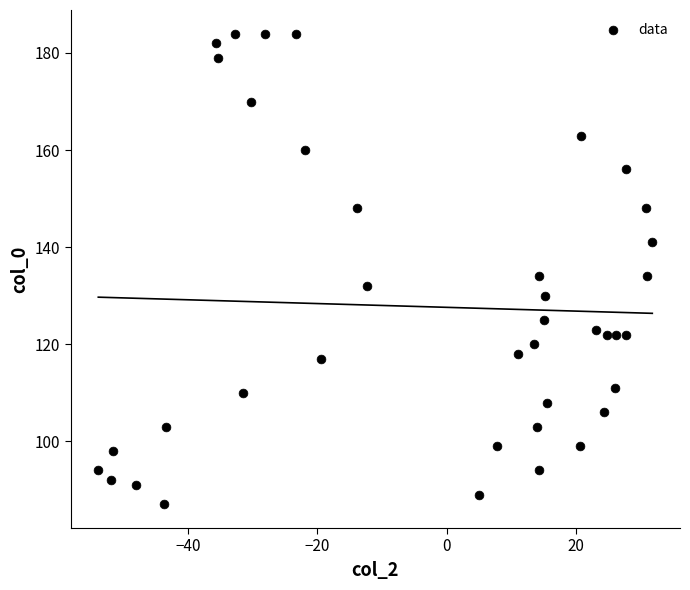

What is the range of Y values (max minus min)?

97